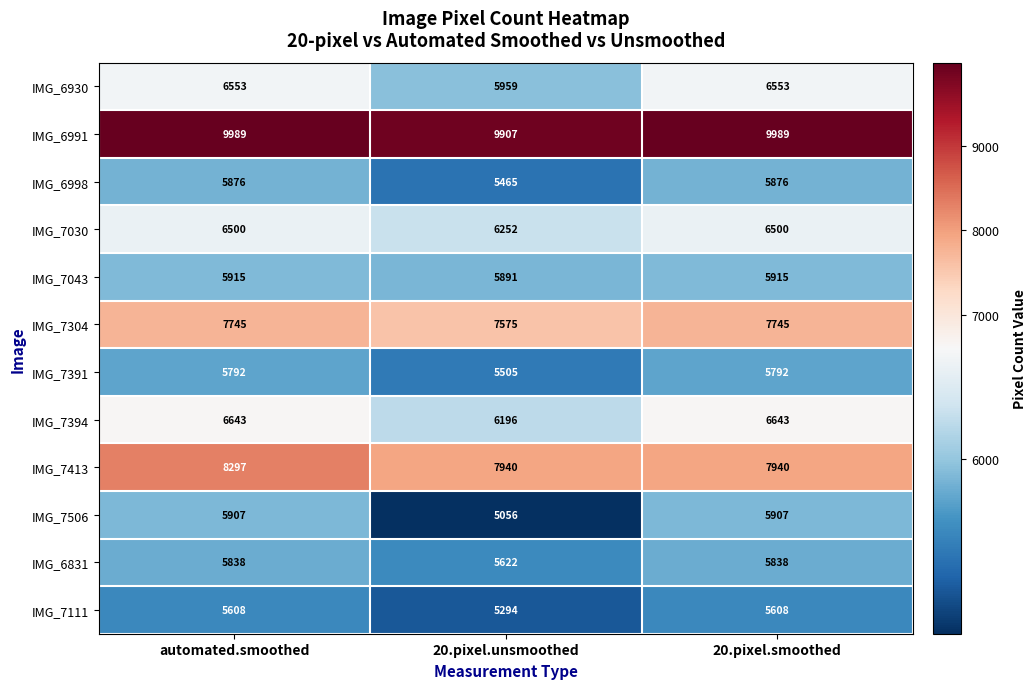

The IMG_7111 series shows 8358 at 20.pixel.unsmoothed. True or false?

False